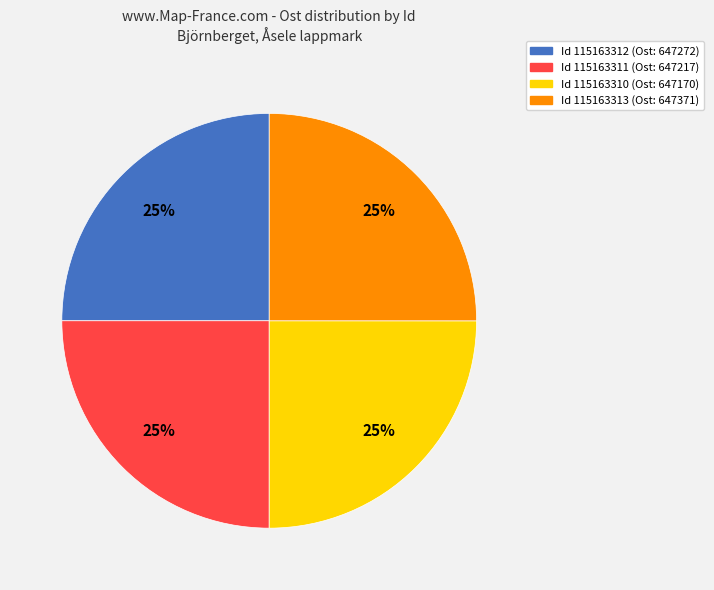

The Id 115163311 (Ost: 647217) slice represents 14% of the pie. True or false?

False